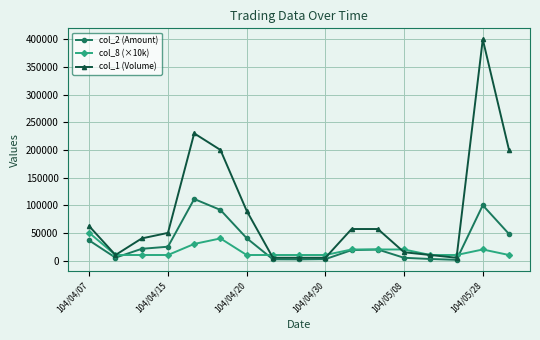

Rank the series by their average value, from lowest to highest.

col_8 (×10k), col_2 (Amount), col_1 (Volume)